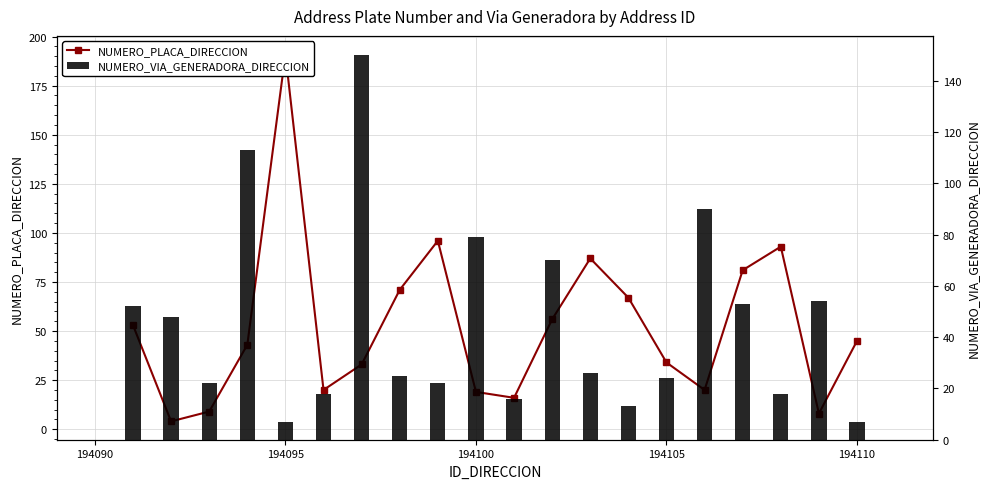

Is it true that NUMERO_PLACA_DIRECCION equals 156 at 12?

False